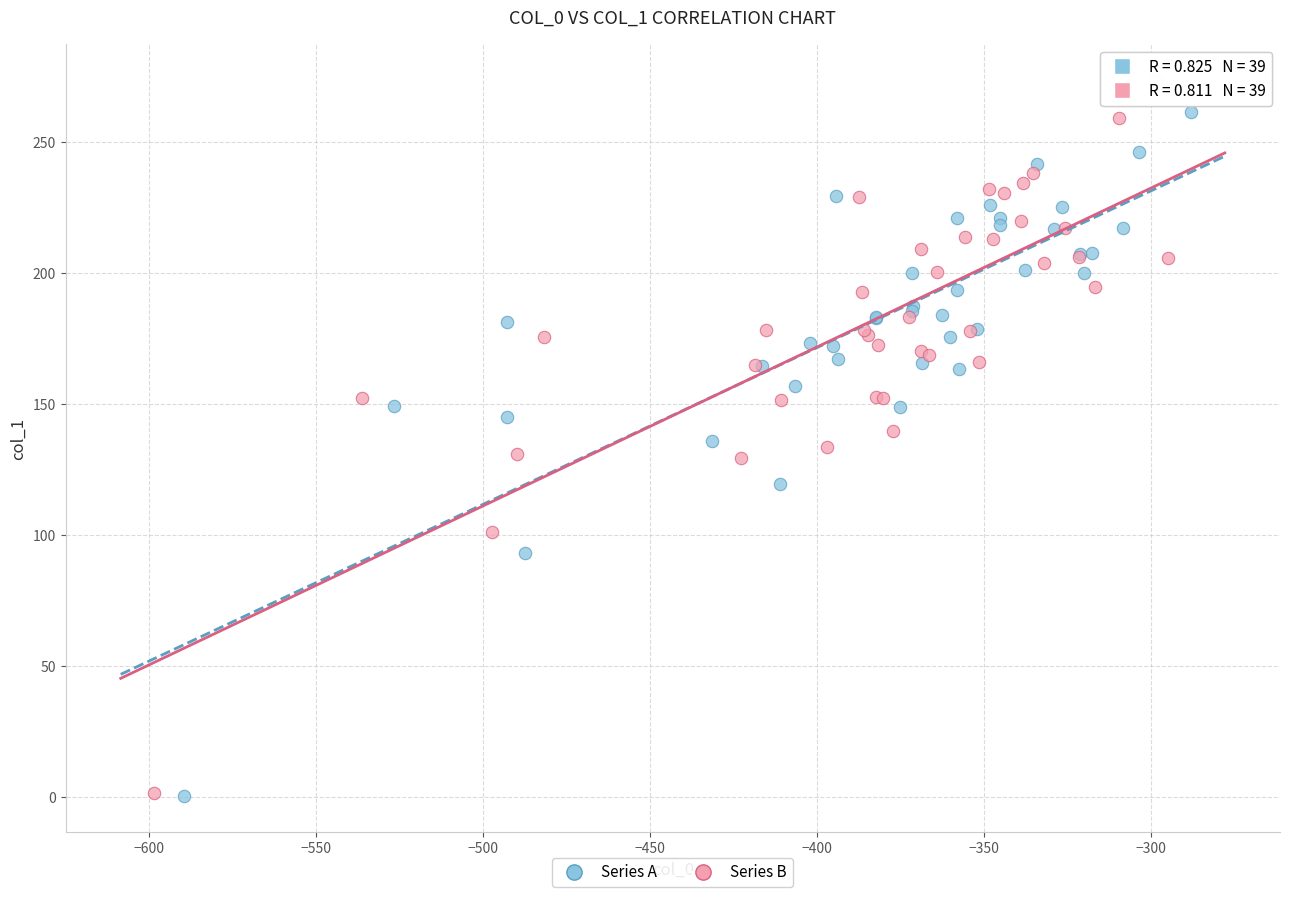

Which series has the widest spread of Y values?

Series B